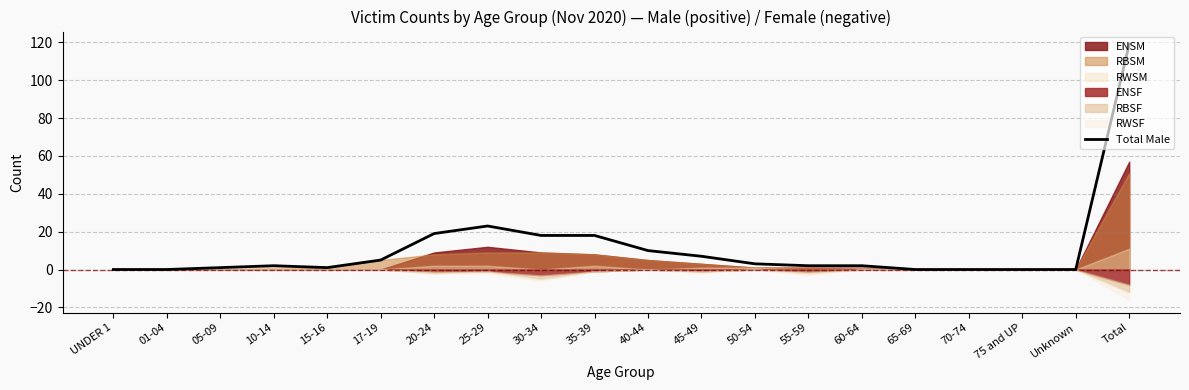

Reading left to right, list all the values displayed in this chart.

0	0	1	2	1	5	19	23	18	18	10	7	3	2	2	0	0	0	0	119